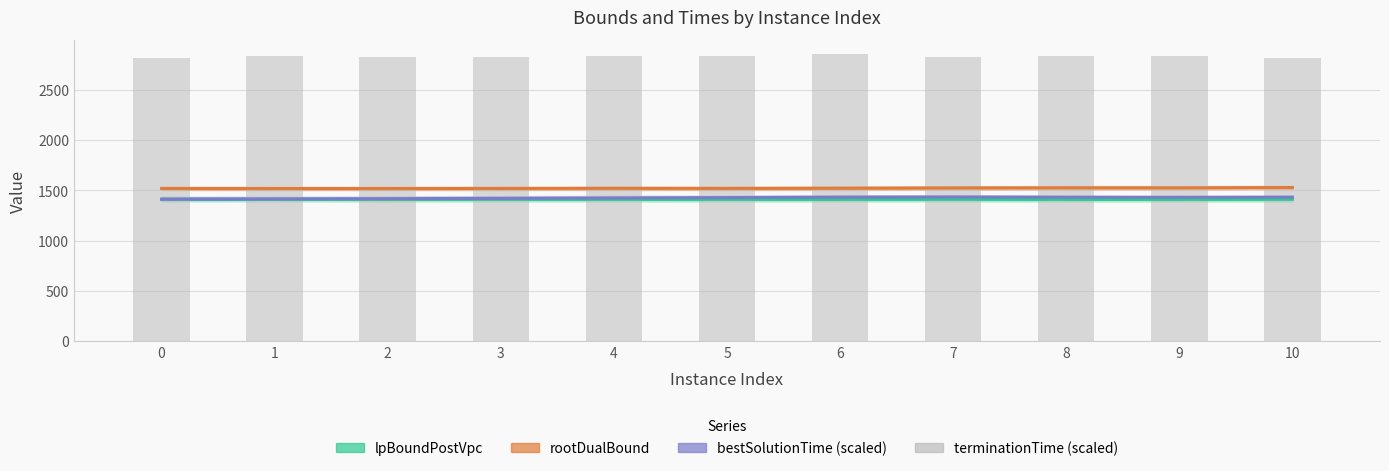

Is it true that terminationTime (scaled) equals 1290.8 at 0?

False